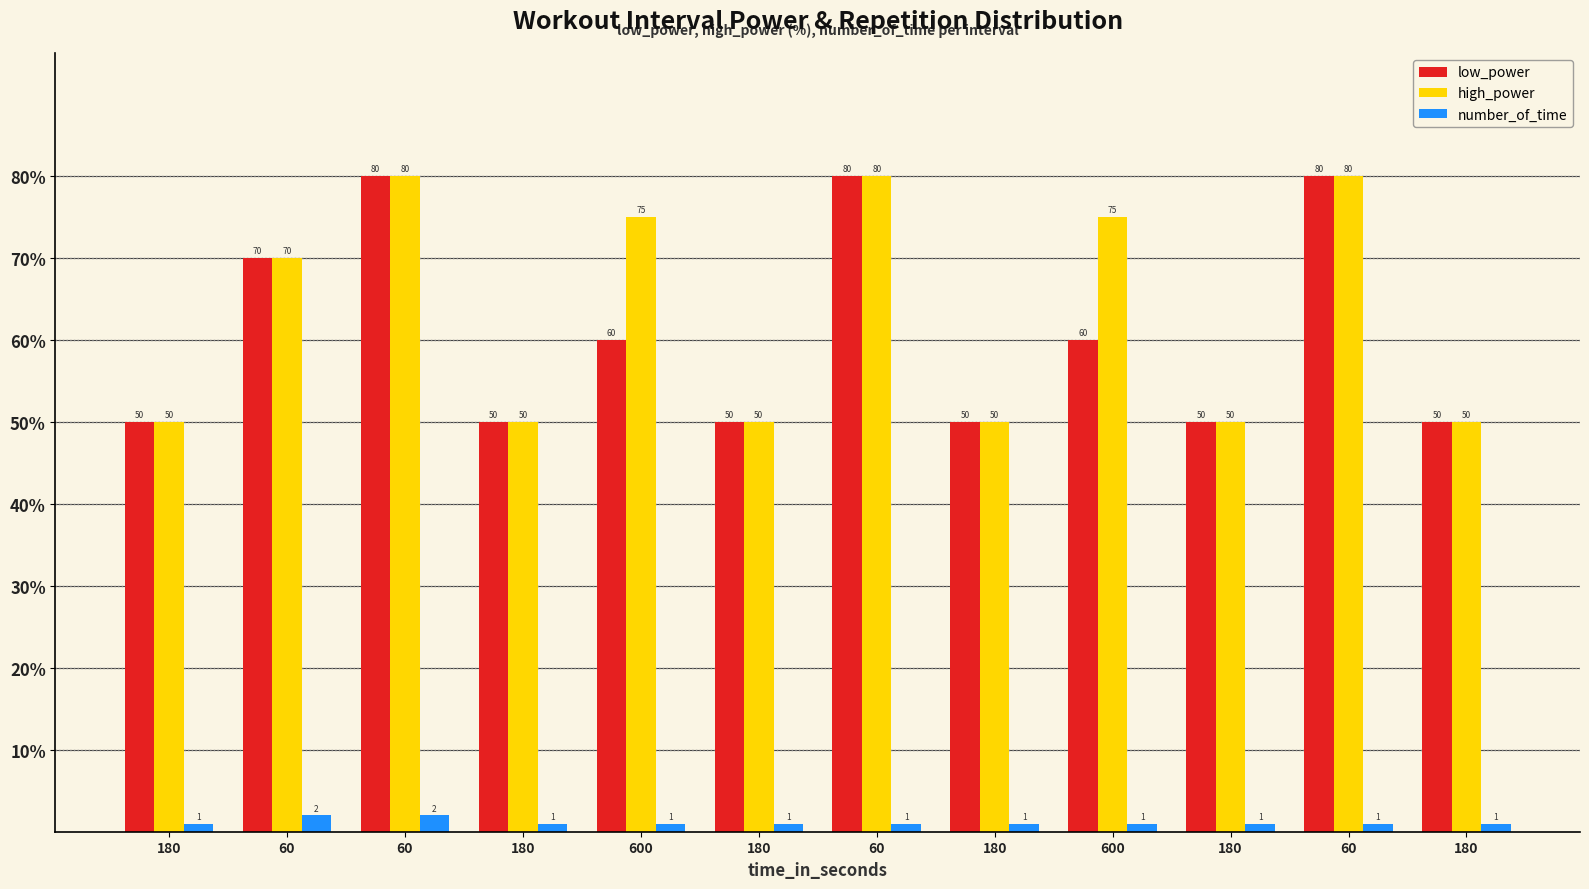

Count the high_power values in the range 50 to 80.

12